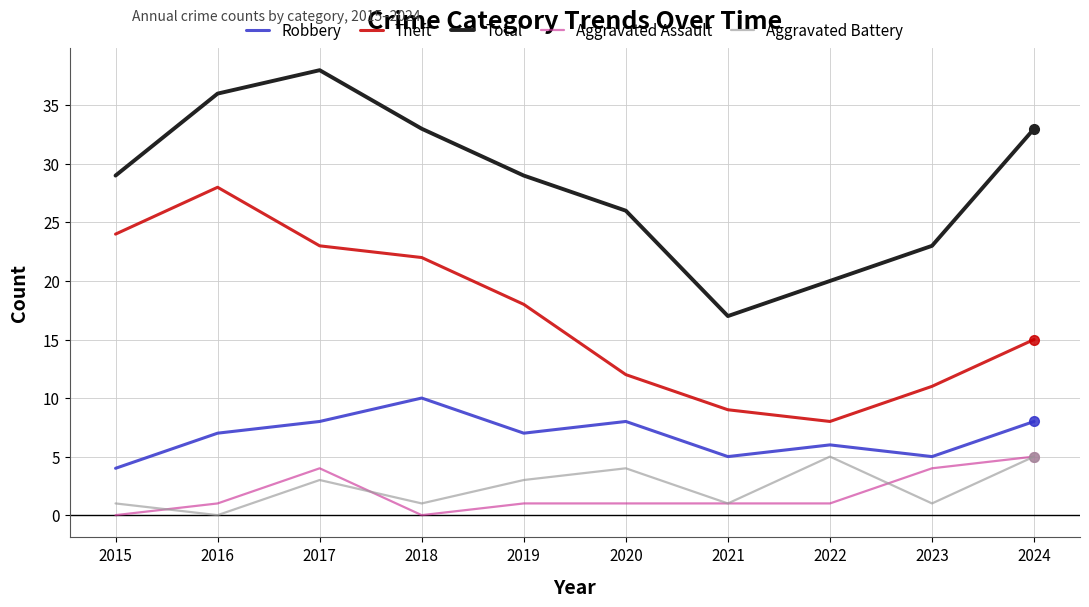

What is the total value across all series at 2018?

66